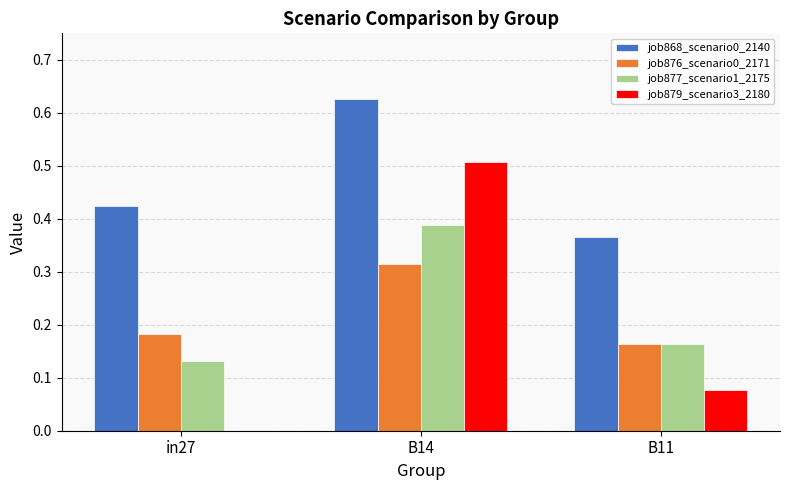

Is it true that job868_scenario0_2140 equals 0.2 at B11?

False